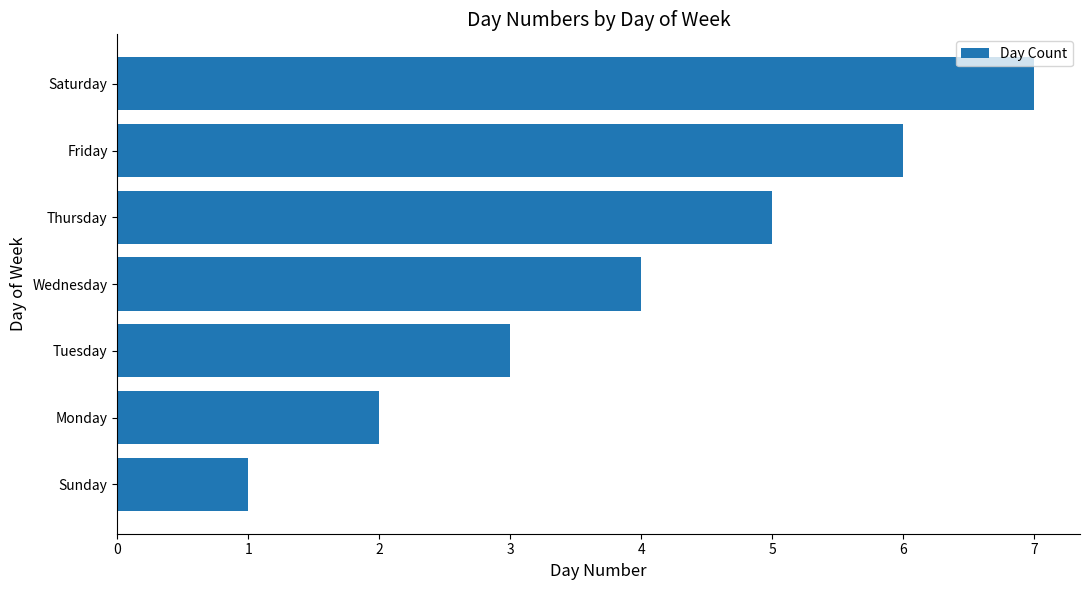

What is the maximum value shown in the chart?

7